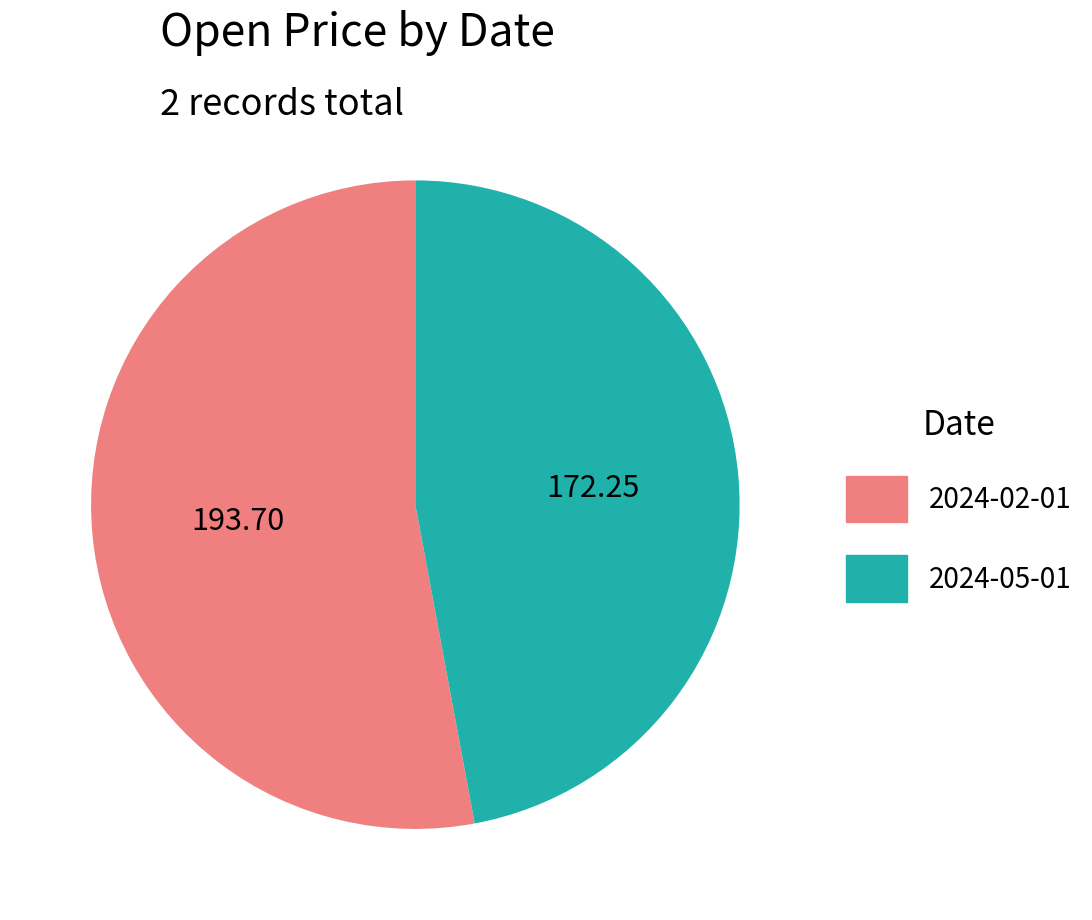

Is the sum of 2024-02-01 and 2024-05-01 greater than half?

Yes